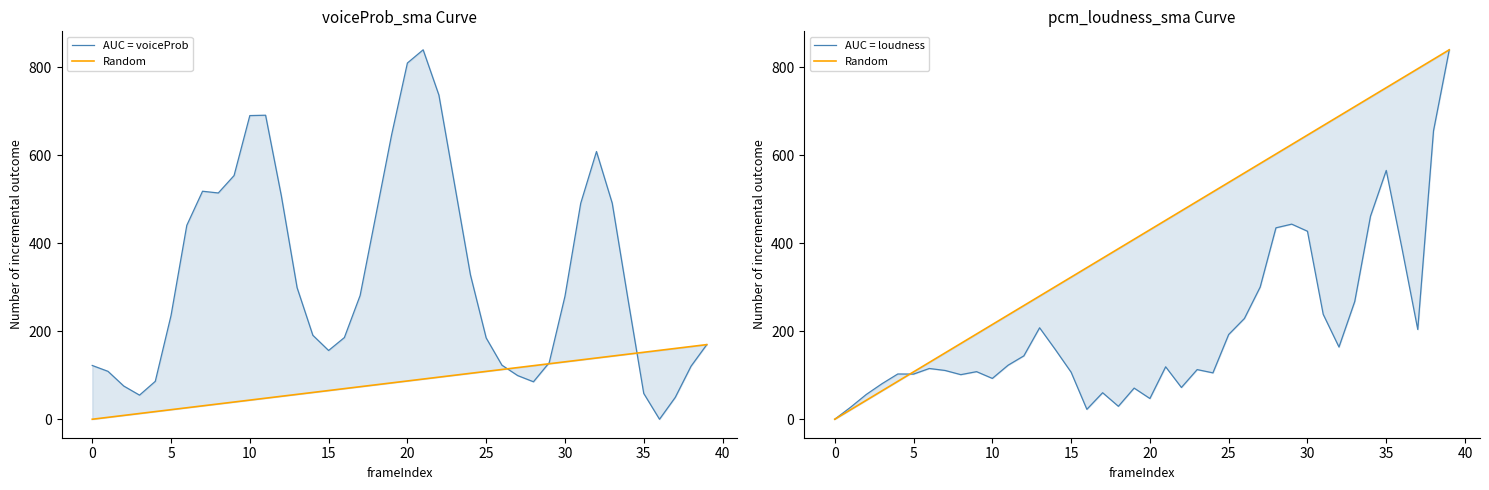

What are all the series names shown in the legend?

AUC = voiceProb, Random, AUC = loudness